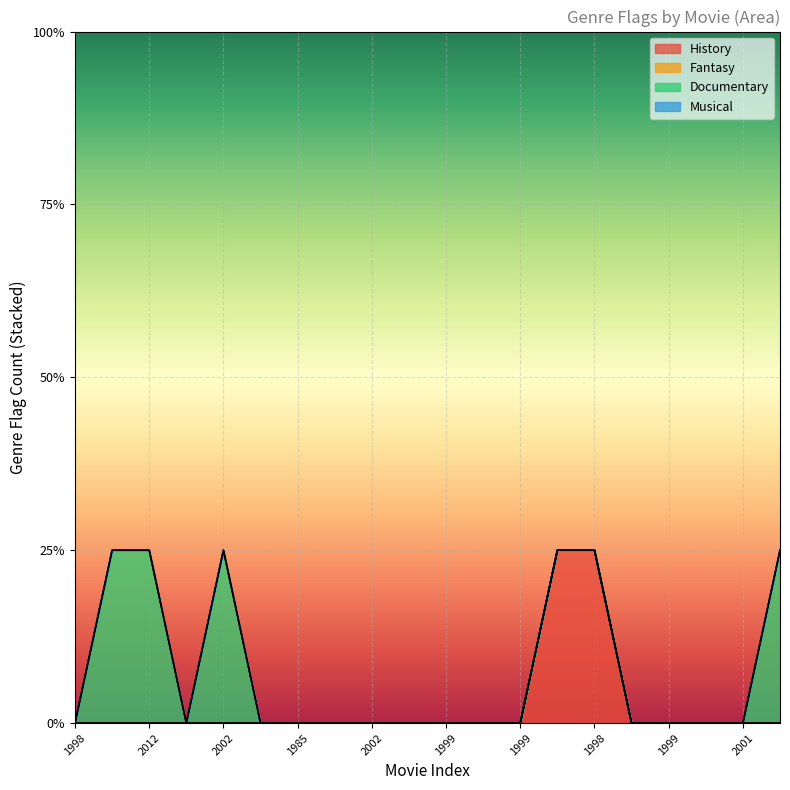

The History series shows -1 at 1985. True or false?

False